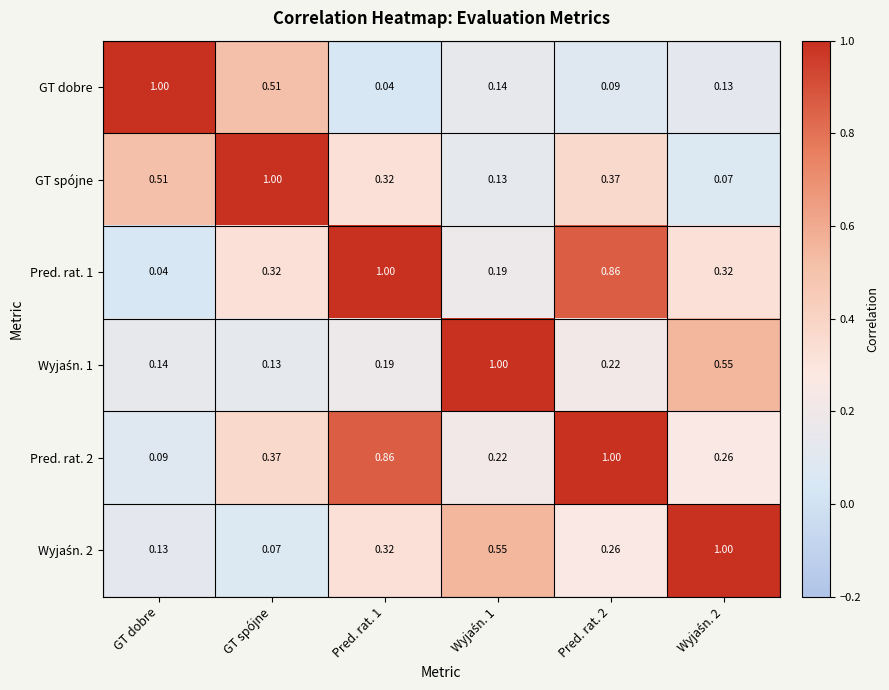

Where is Pred. rat. 2 nearest to the value 0?

GT dobre